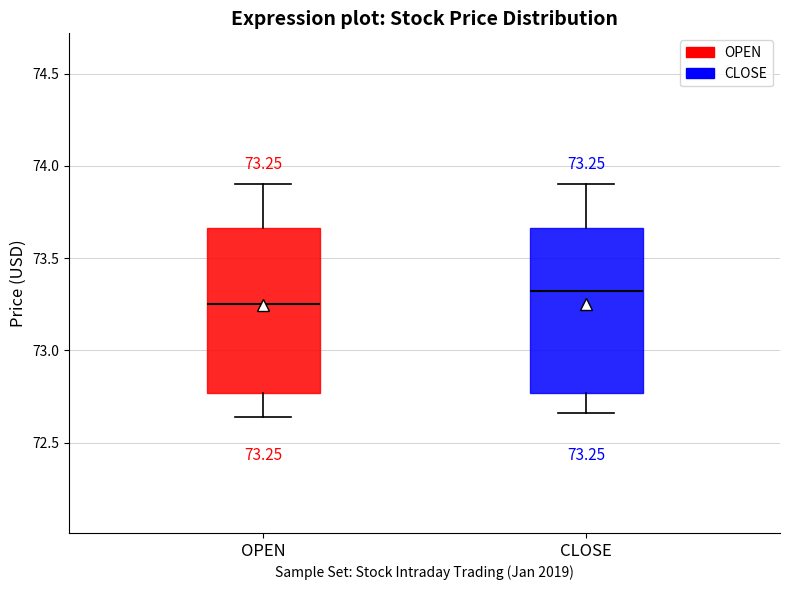

Which box has the highest median line?

CLOSE